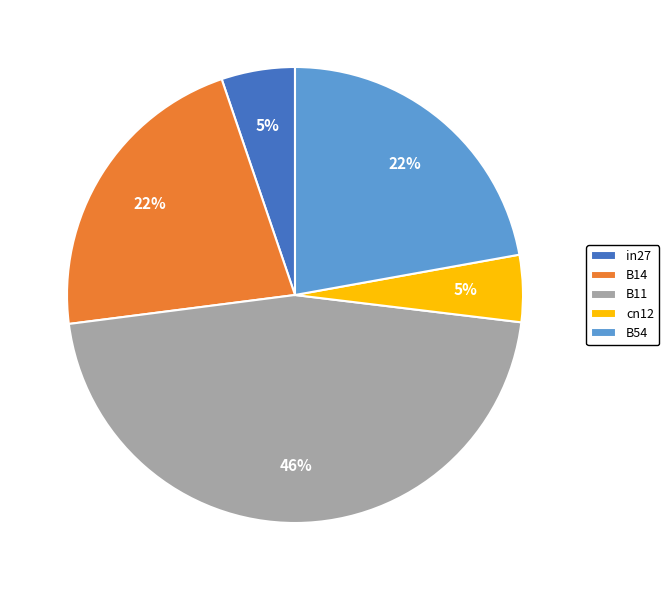

Is the sum of B54 and B14 greater than half?

No